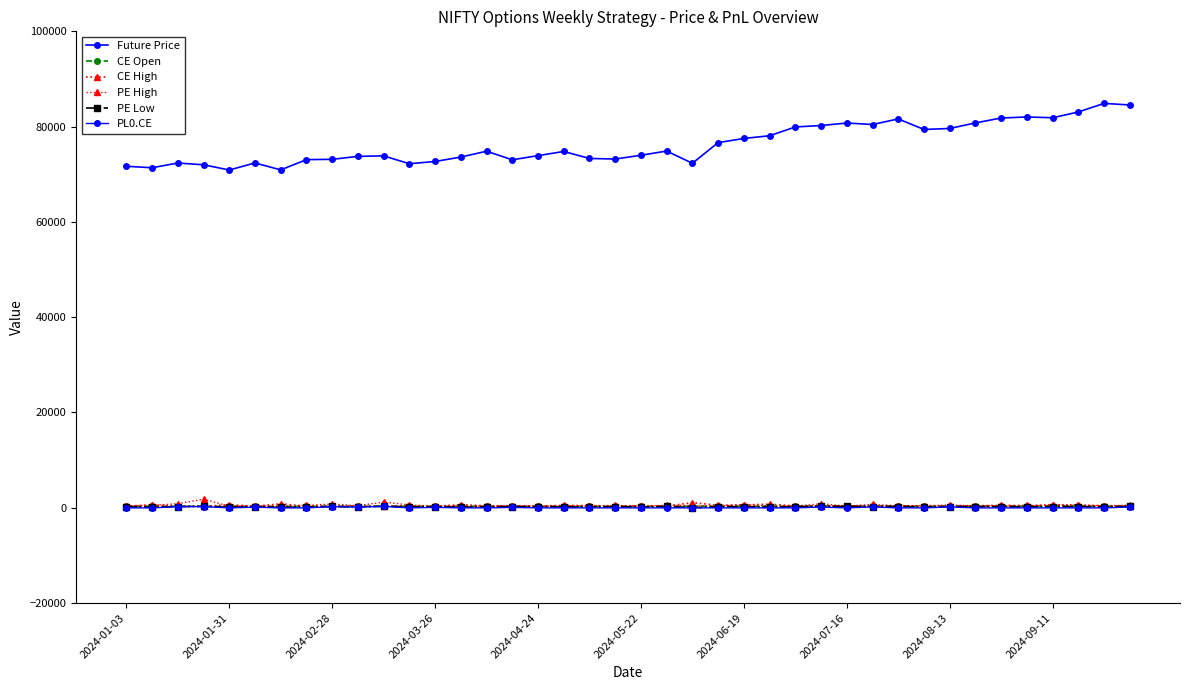

How many series are shown in this chart?

6